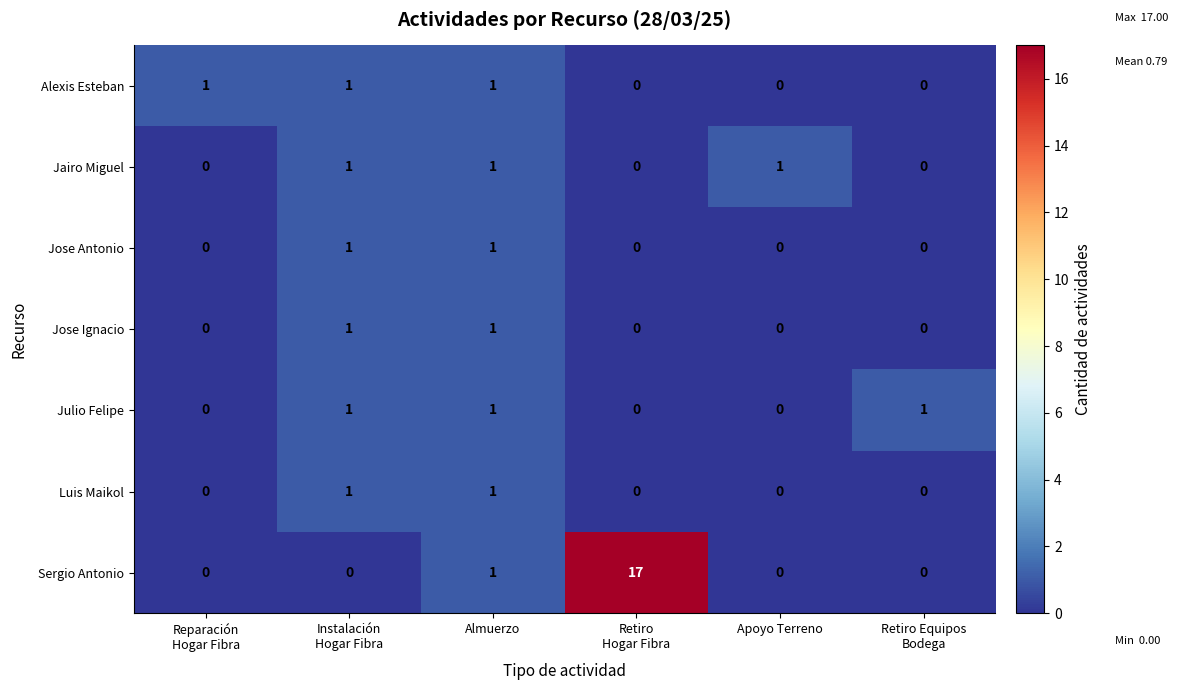

True or false: Alexis Esteban has a value of 0 at Apoyo Terreno.

True